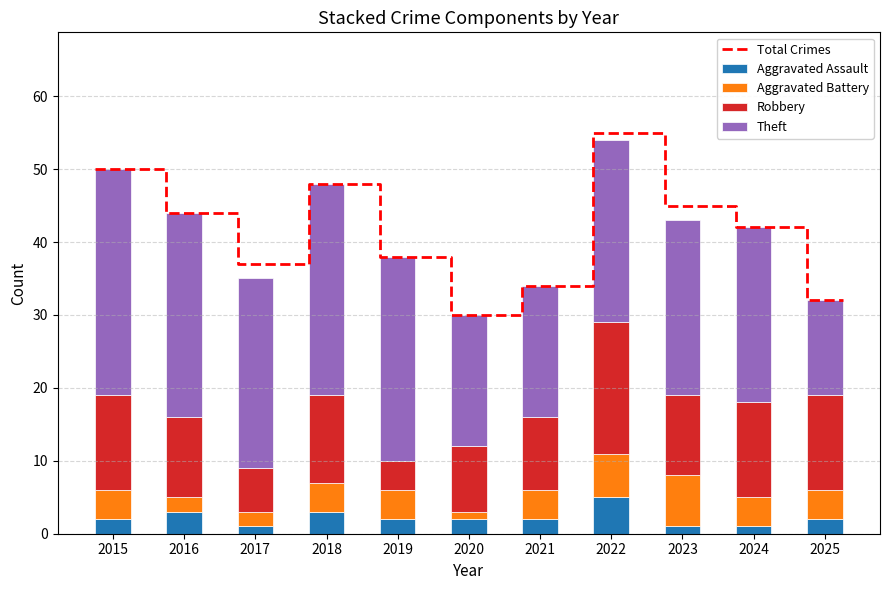

Reading right to left, transcribe all the data shown in this chart.

Aggravated Assault: 2025=2	2024=1	2023=1	2022=5	2021=2	2020=2	2019=2	2018=3	2017=1	2016=3	2015=2
Aggravated Battery: 2025=4	2024=4	2023=7	2022=6	2021=4	2020=1	2019=4	2018=4	2017=2	2016=2	2015=4
Robbery: 2025=13	2024=13	2023=11	2022=18	2021=10	2020=9	2019=4	2018=12	2017=6	2016=11	2015=13
Theft: 2025=13	2024=24	2023=24	2022=25	2021=18	2020=18	2019=28	2018=29	2017=26	2016=28	2015=31